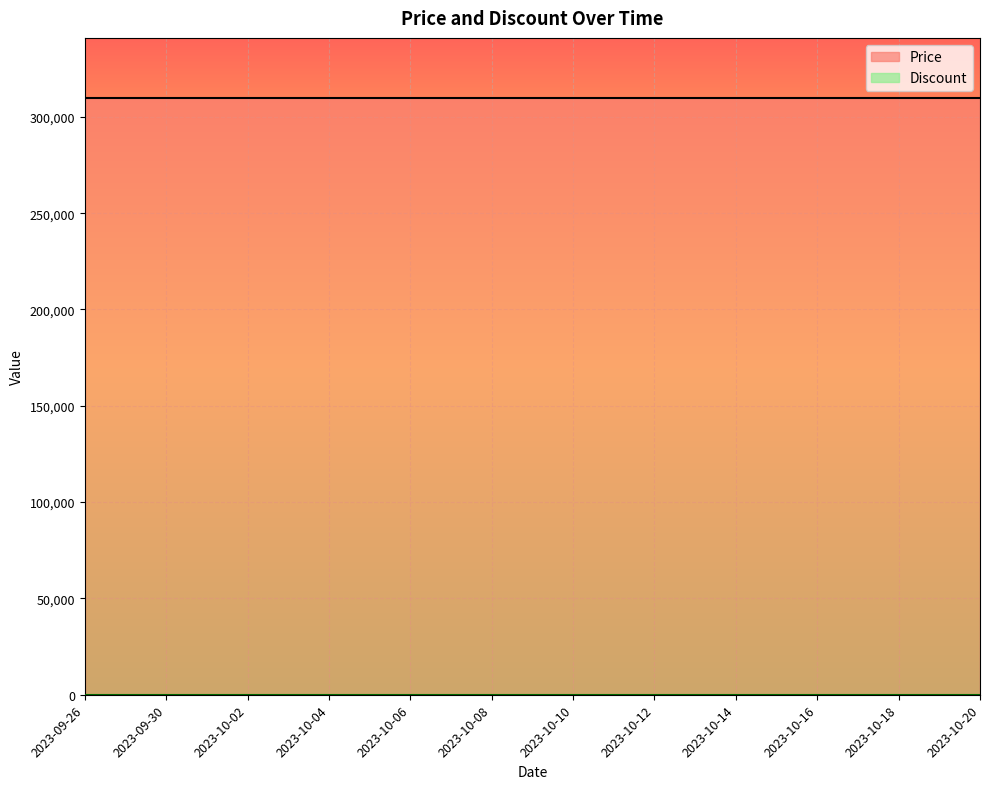

True or false: Price has more than 2 points higher than both neighbors.

False